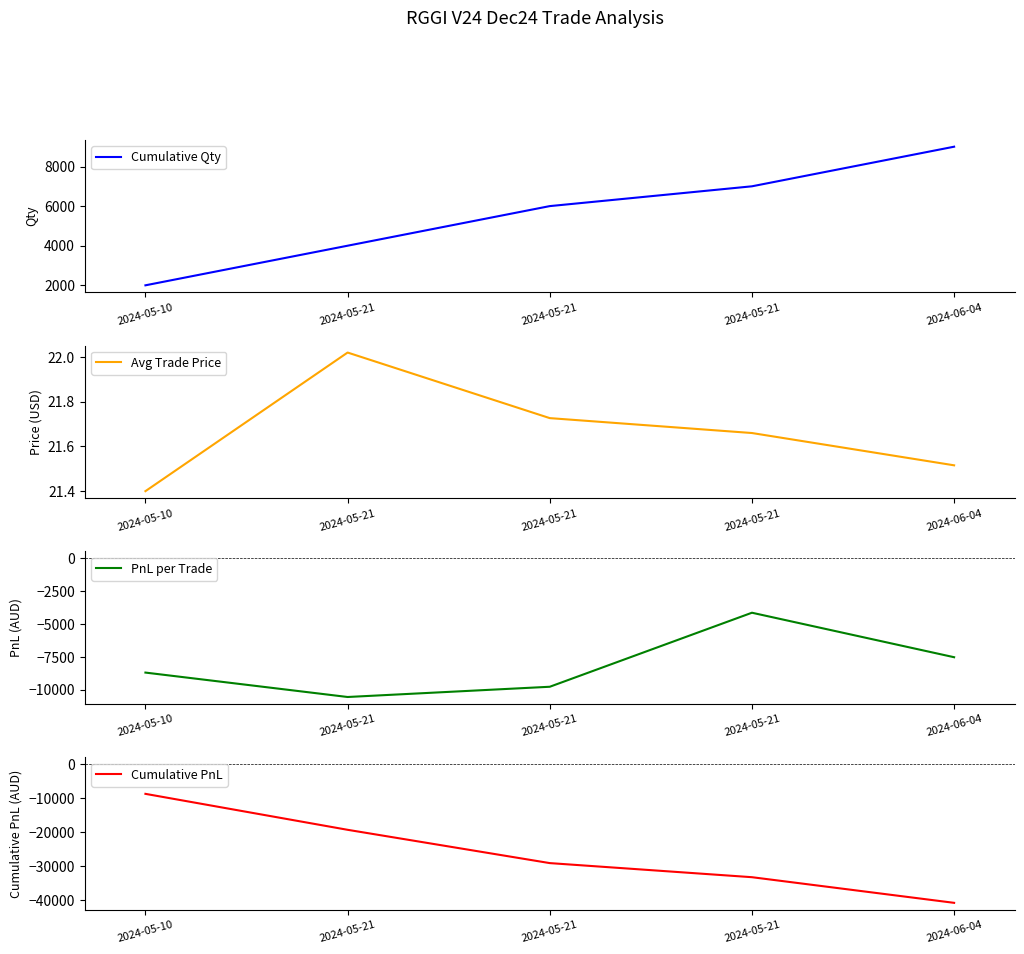

The PnL per Trade series shows -4140.0 at 2024-05-21. True or false?

True